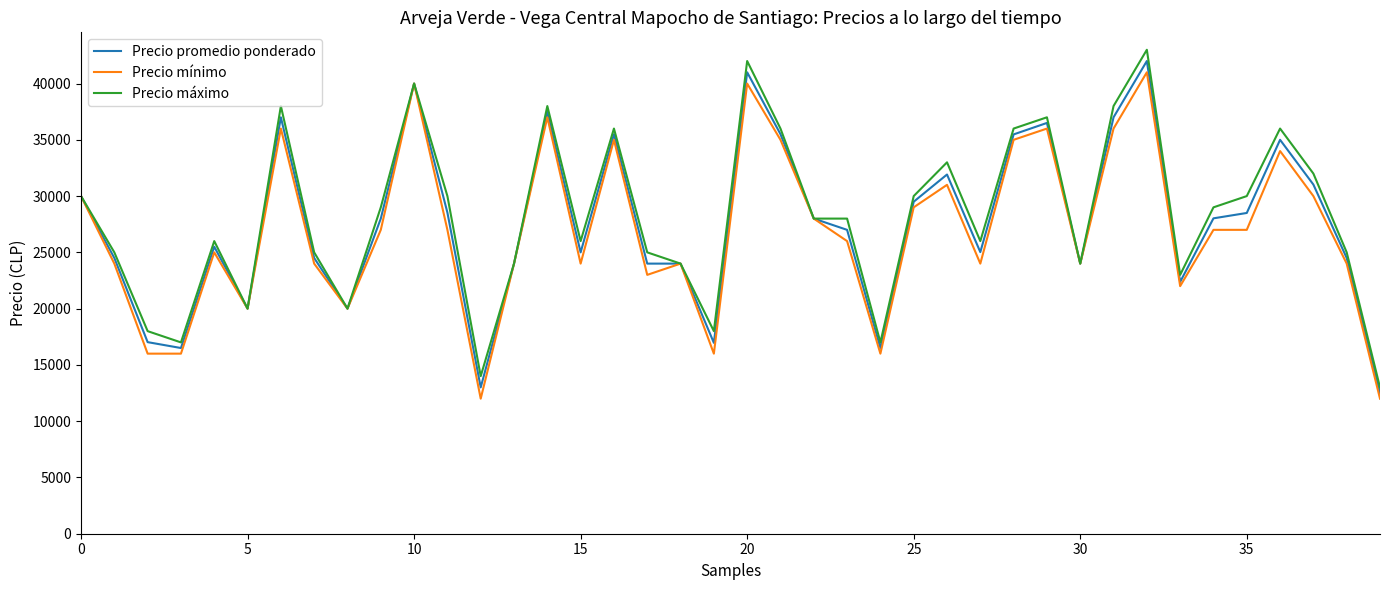

What is the maximum value shown in the chart?

43000